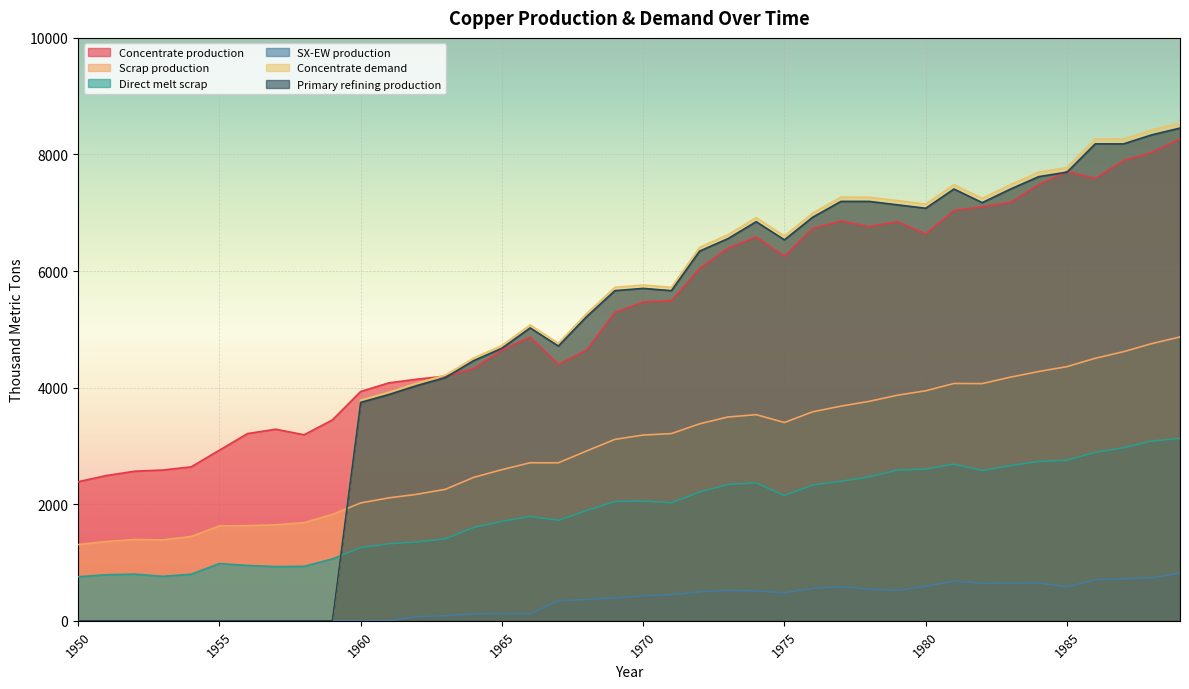

What is the difference between the maximum and second lowest values in the Concentrate production series?

5776.9